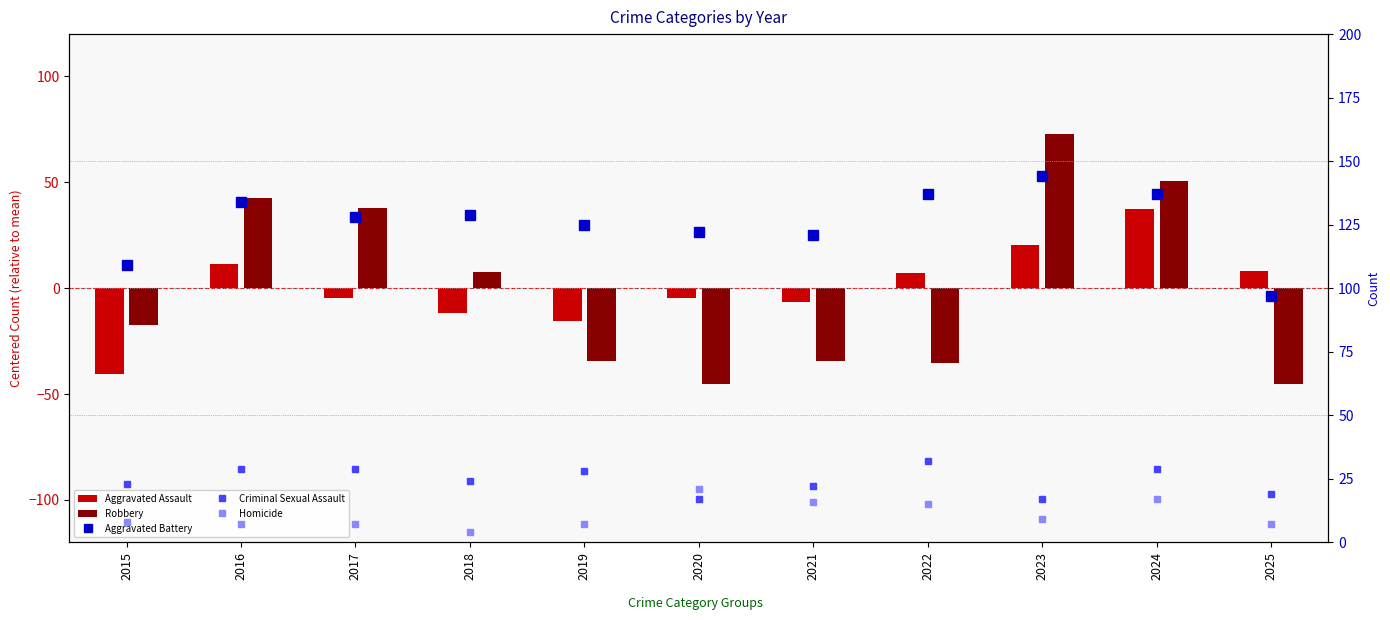

What are all the series names shown in the legend?

Aggravated Assault, Robbery, Aggravated Battery, Criminal Sexual Assault, Homicide